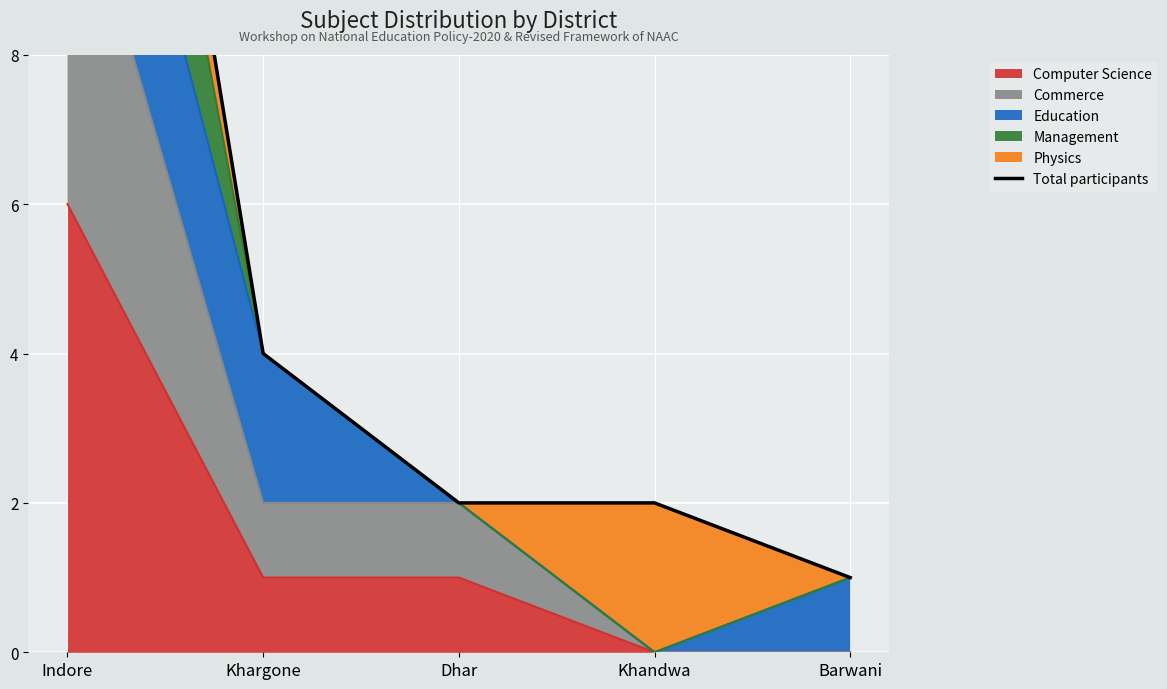

At which category does the chart reach its minimum across all series?

Barwani